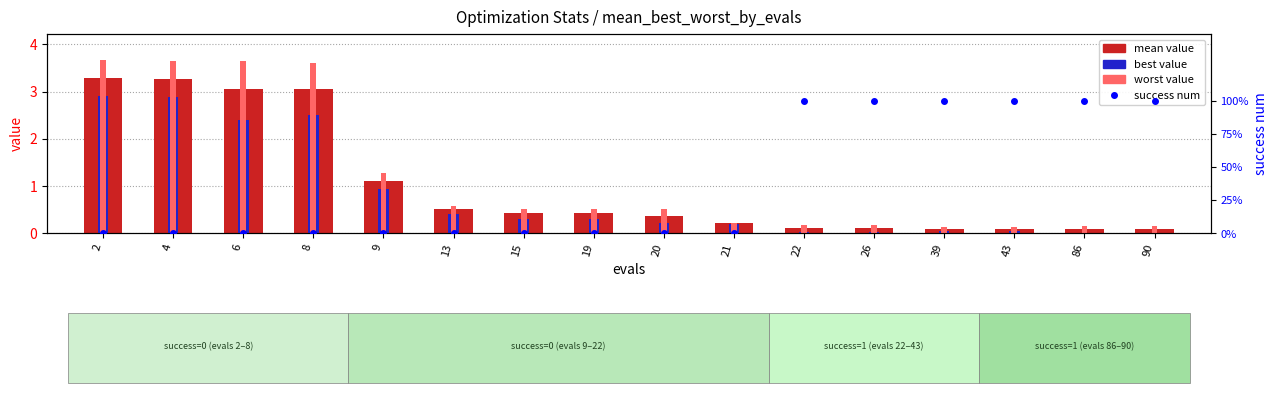

List the series in order of their peak value, highest first.

worst, mean, best, success num